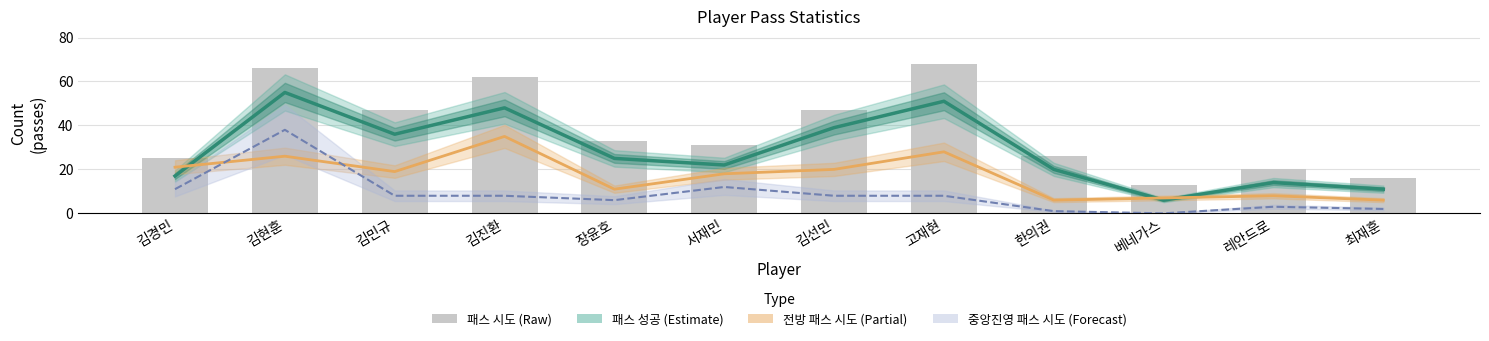

What is the label of the 11th bar from the left?

레안드로